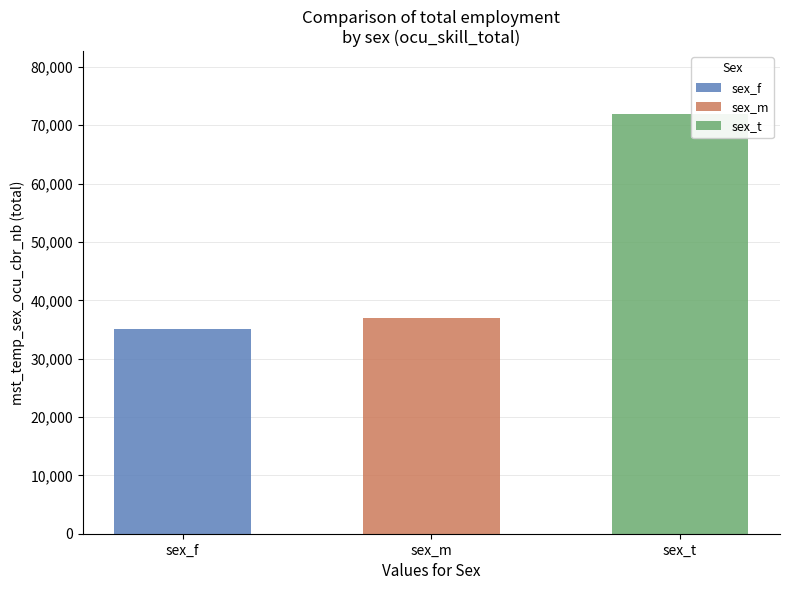

Which series has the largest total across all categories?

sex_t